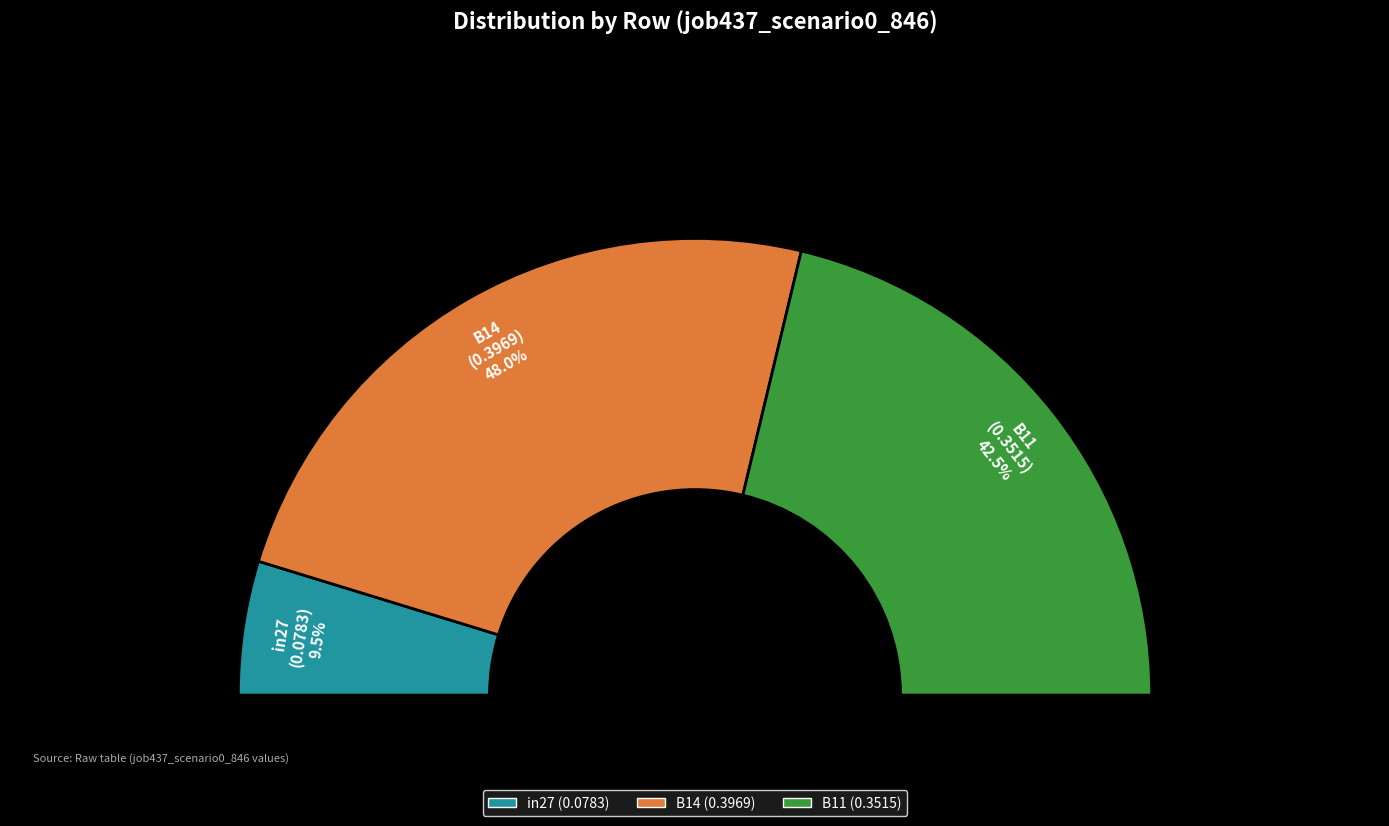

How much of the chart is everything except B14?

52.0%